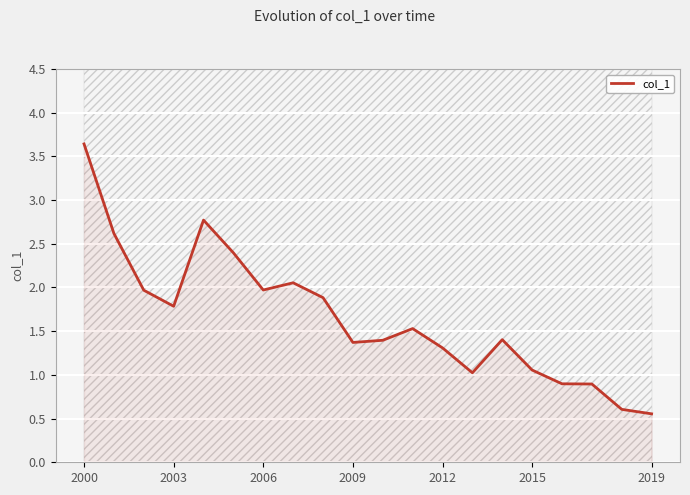

The value of col_1 at 2019 is 0.3. True or false?

False